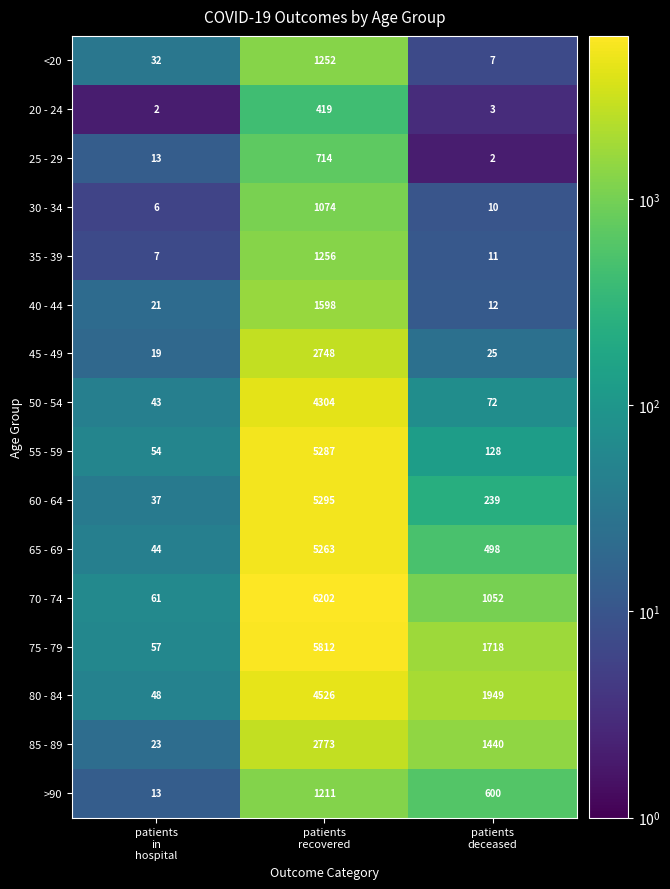

At how many categories does at least one series exceed 187?

2